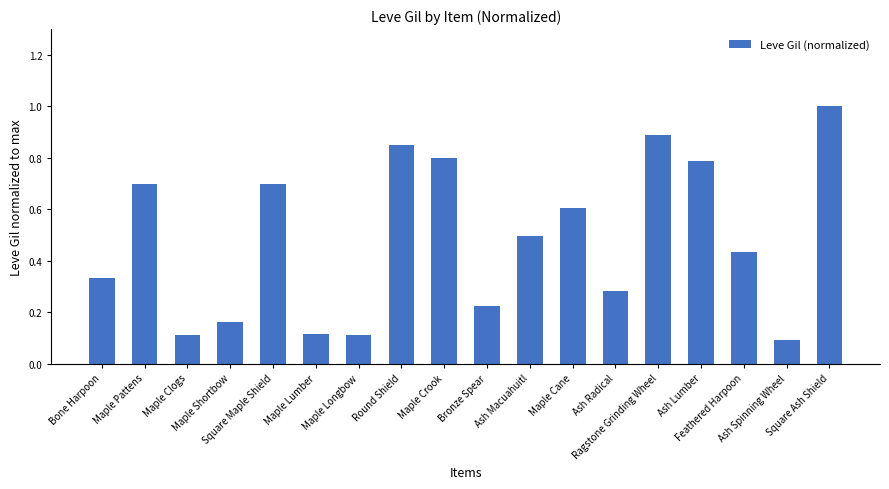

How many data points does each series have?

18